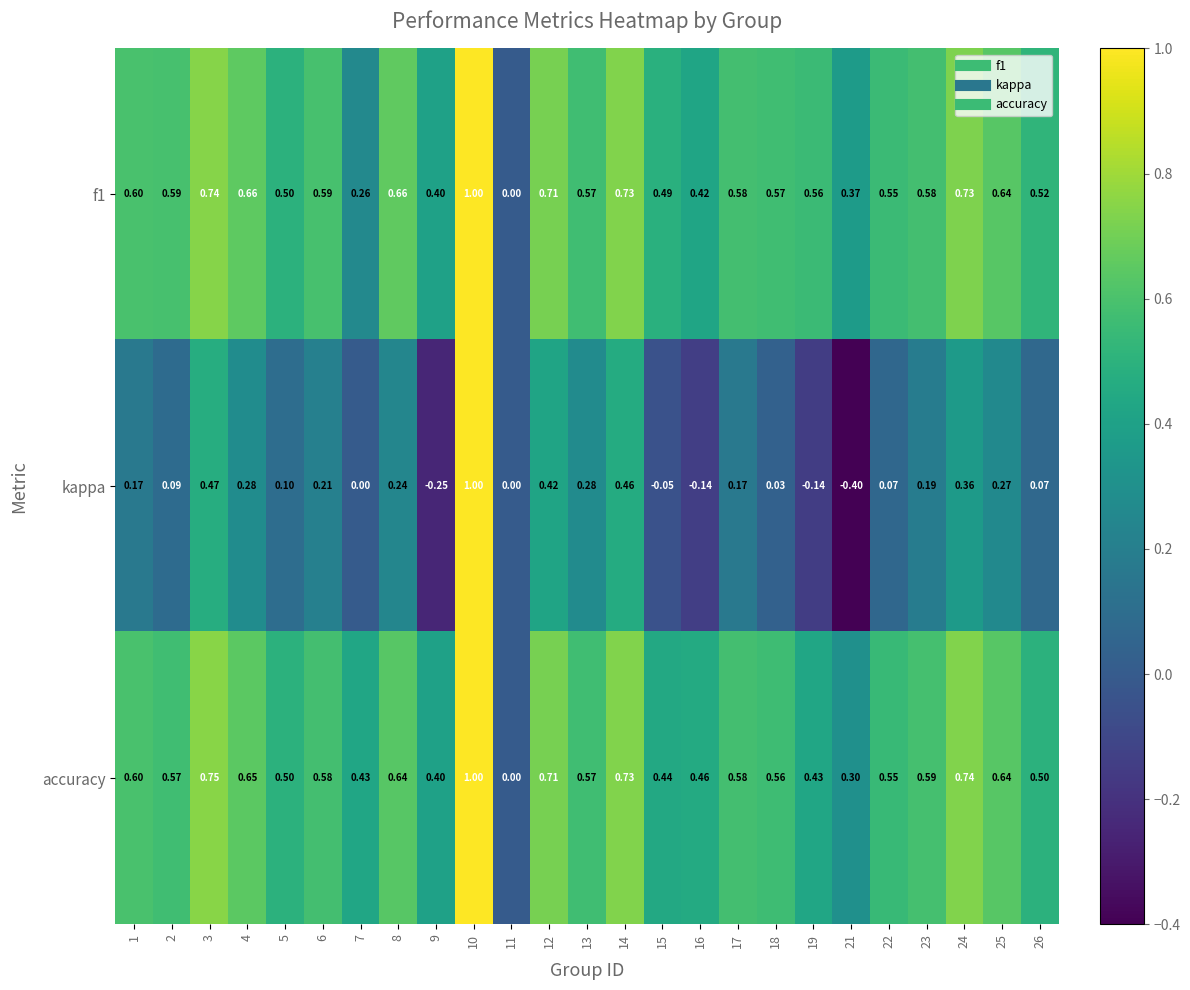

Between 2 and 18, which series saw the biggest shift?

kappa